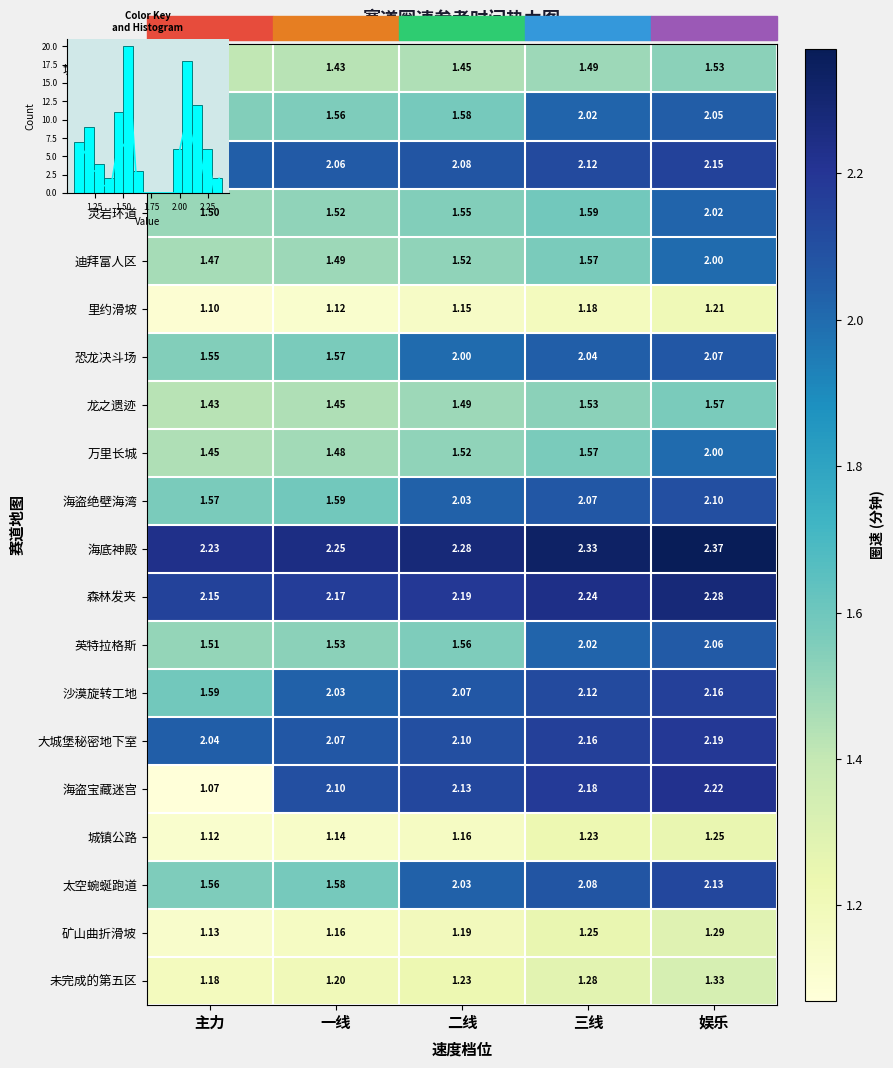

How many series are shown in this chart?

20